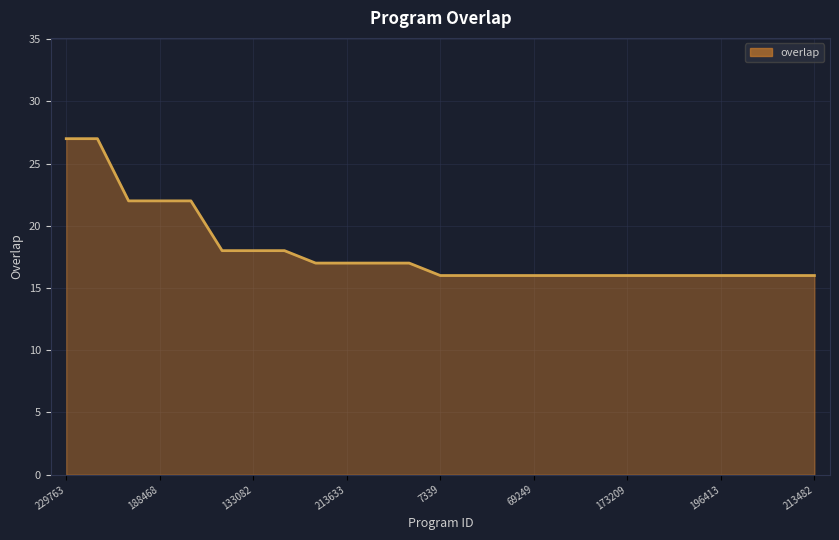

What is the difference between the maximum and minimum values?

11